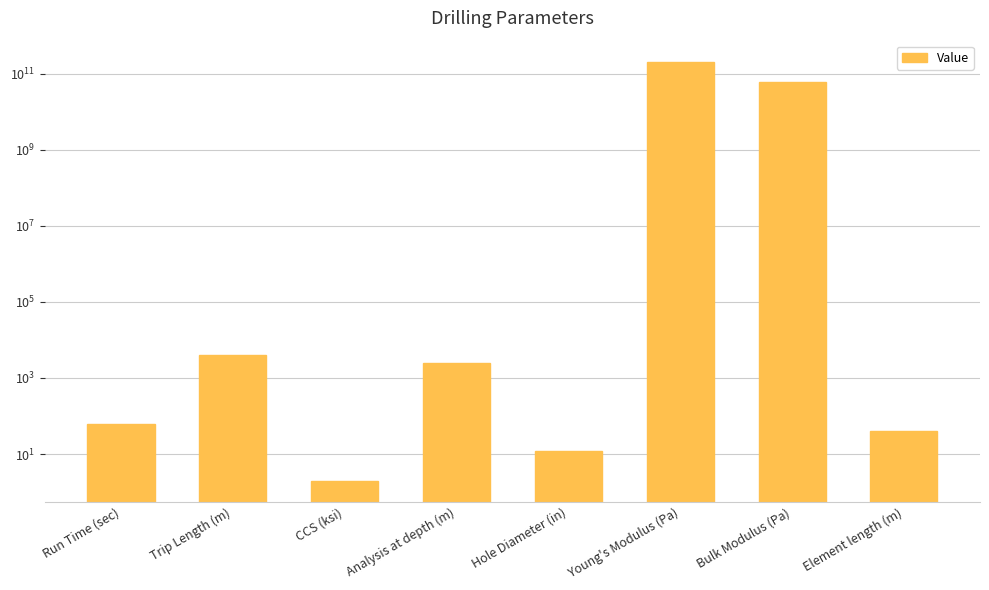

Reading right to left, transcribe all the data shown in this chart.

40.0	61000000000.0	210000000000.0	12.2	2500.0	2.0	4000.0	60.0